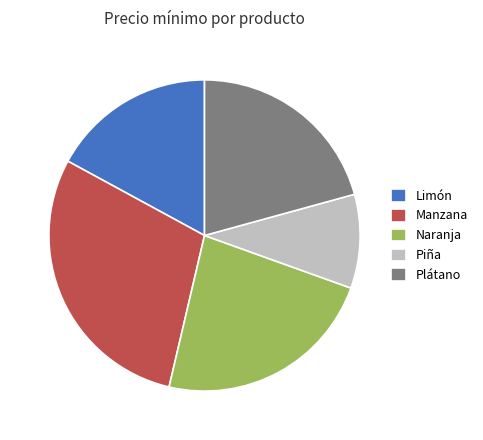

True or false: Naranja accounts for 23% of the total.

True